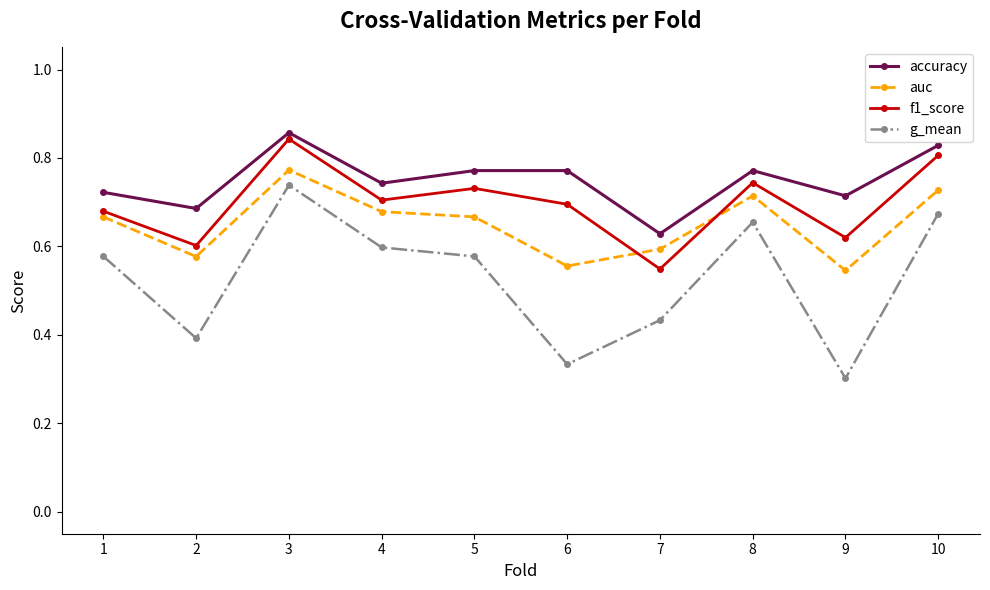

Where is auc nearest to the value 0?

9